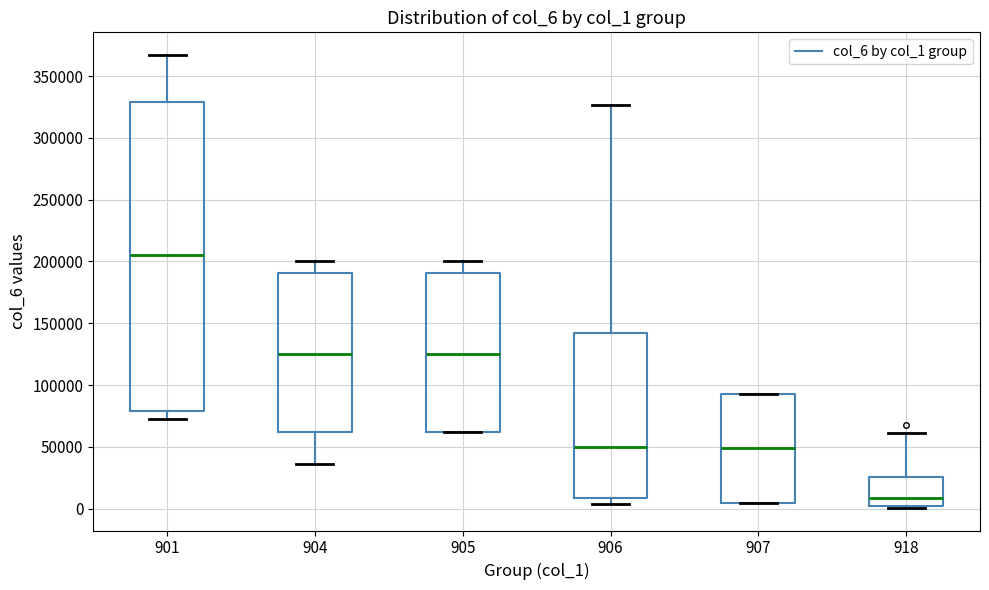

Reading left to right, read every box against the y-axis: the position of its median line, the range the box covers, and the ends of its whiskers. The values are not printed on the chart, so give them approximately, as read against the axis.

901: median 205000, box 80000 to 330000, whiskers 70000 to 365000
904: median 125000, box 60000 to 190000, whiskers 35000 to 200000
905: median 125000, box 60000 to 190000, whiskers 60000 to 200000
906: median 50000, box 10000 to 140000, whiskers 5000 to 325000
907: median 50000, box 5000 to 95000, whiskers 5000 to 95000
918: median 10000, box 0 to 25000, whiskers 0 (just below the box's lower edge) to 60000